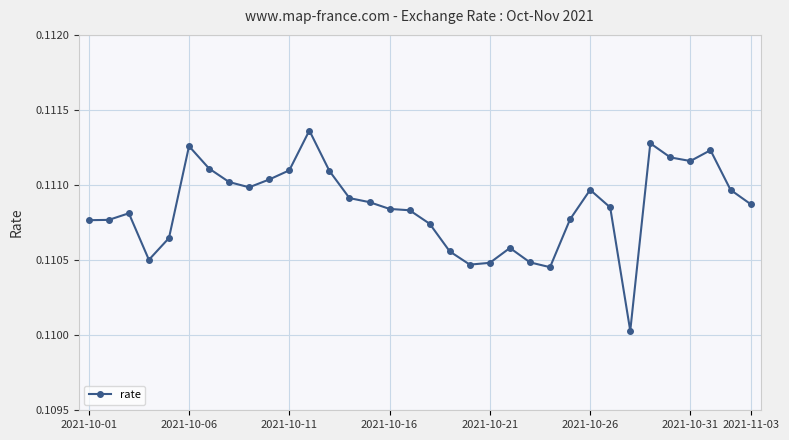

Reading right to left, list all the values displayed in this chart.

0.1	0.1	0.1	0.1	0.1	0.1	0.1	0.1	0.1	0.1	0.1	0.1	0.1	0.1	0.1	0.1	0.1	0.1	0.1	0.1	0.1	0.1	0.1	0.1	0.1	0.1	0.1	0.1	0.1	0.1	0.1	0.1	0.1	0.1